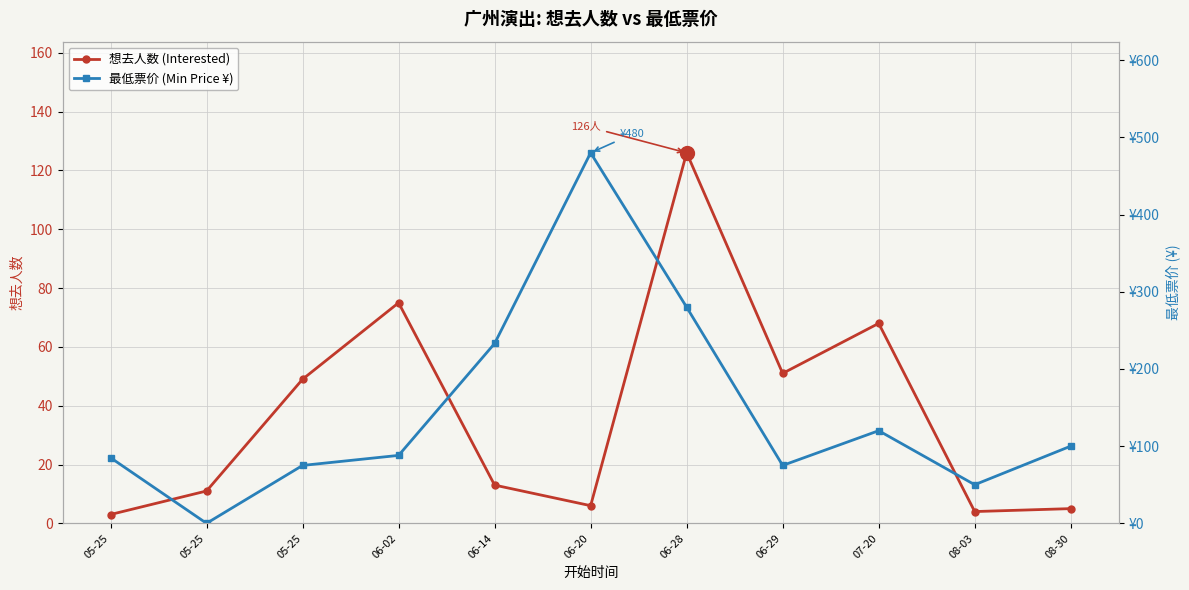

Reading right to left, transcribe all the data shown in this chart.

想去人数 (Interested): 08-30=5	08-03=4	07-20=68	06-29=51	06-28=126	06-20=6	06-14=13	06-02=75	05-25=49	05-25=11	05-25=3
最低票价 (Min Price ¥): 08-30=100	08-03=50	07-20=120	06-29=75	06-28=280	06-20=480	06-14=233	06-02=88	05-25=75	05-25=0	05-25=85